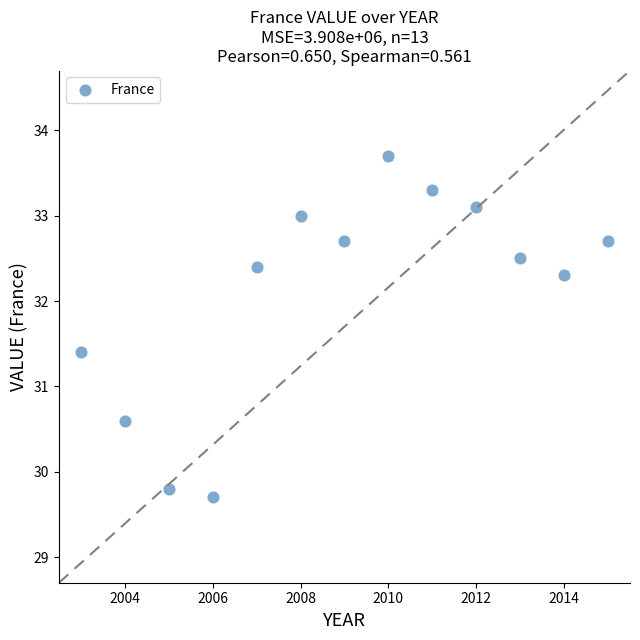

What is the range of Y values (max minus min)?

4.0